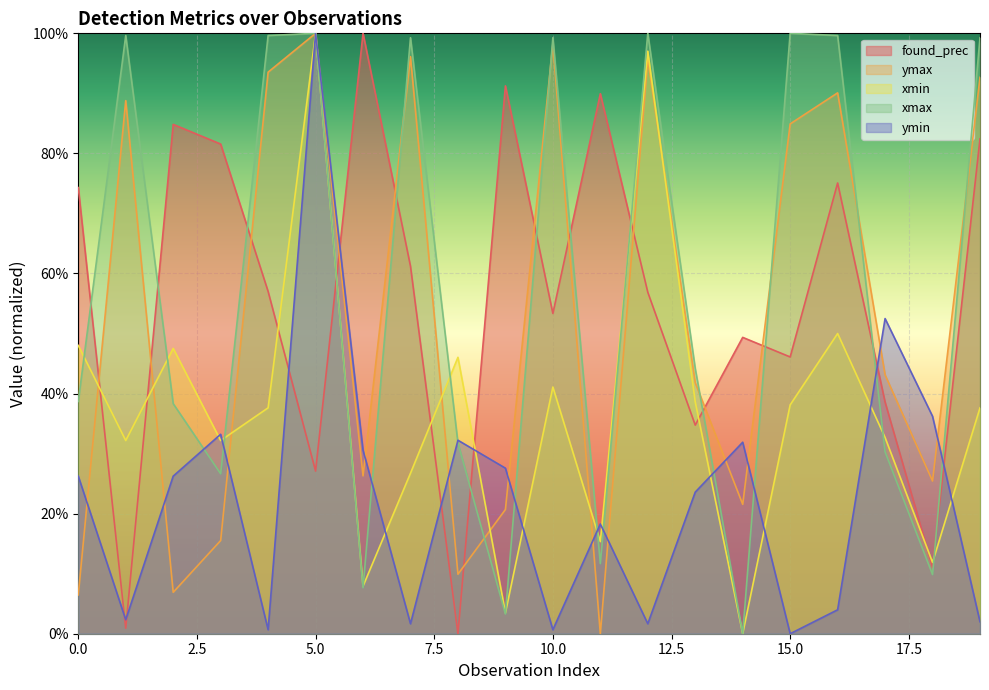

Which series has the widest spread of values?

found_prec